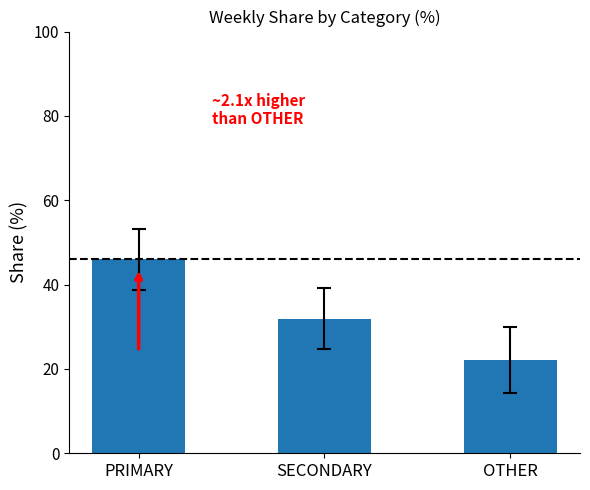

What is the label of the 2nd bar from the right?

SECONDARY